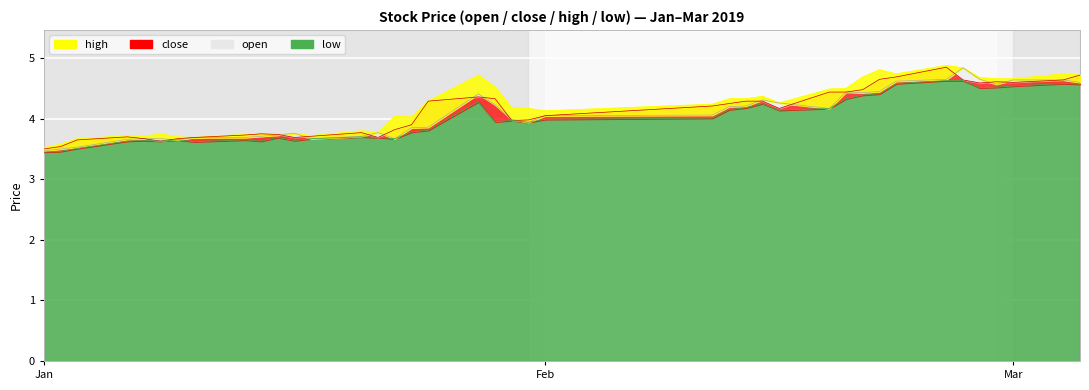

True or false: high and open intersect in this chart.

False